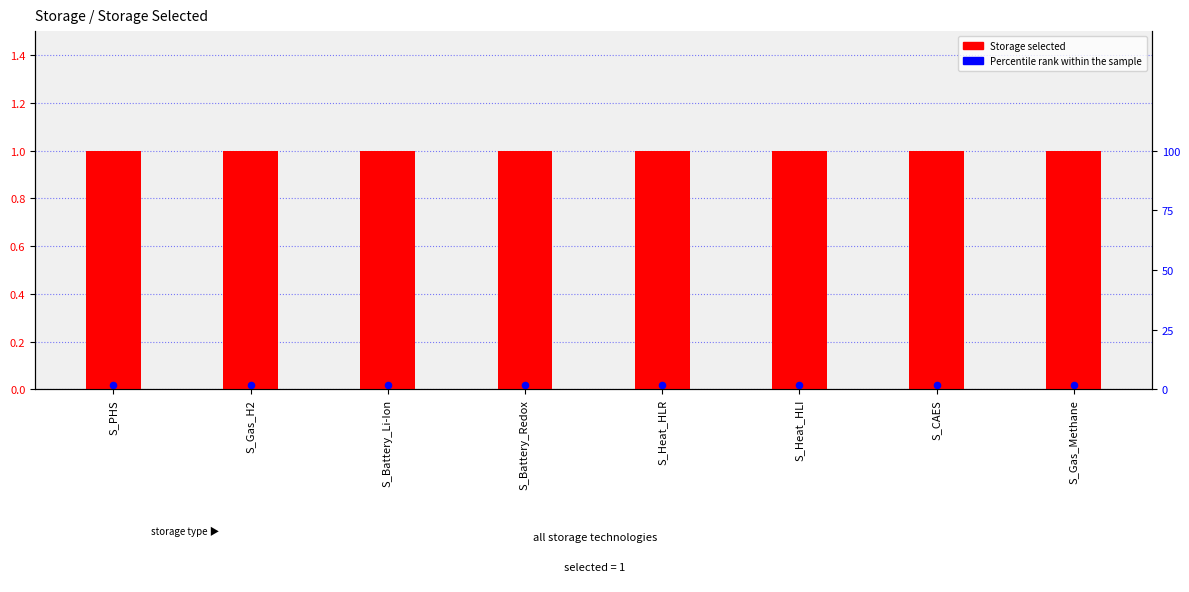

At which category is the sum across all series the highest?

S_PHS